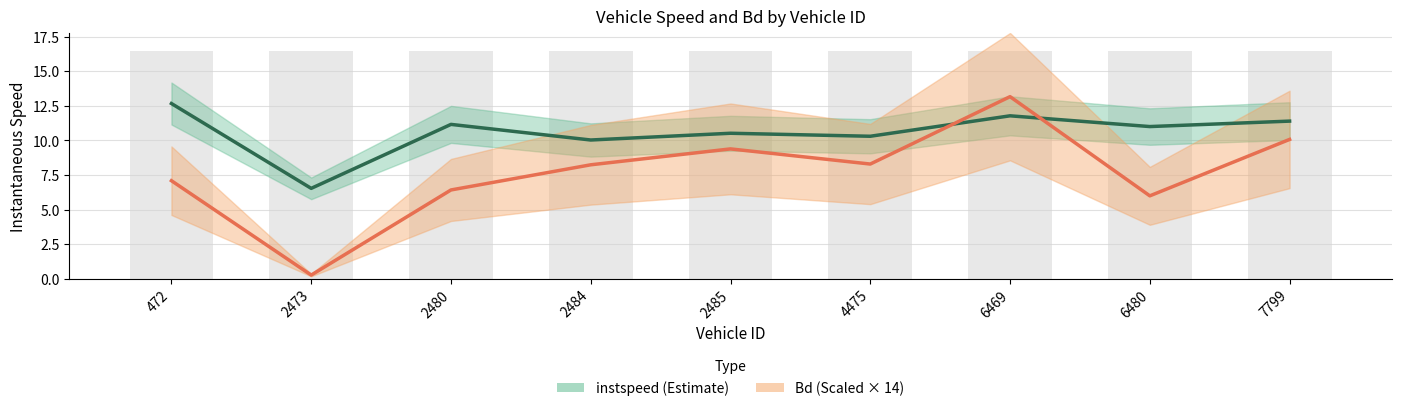

What is the value of the instspeed bar at the 6th from the left?

10.3